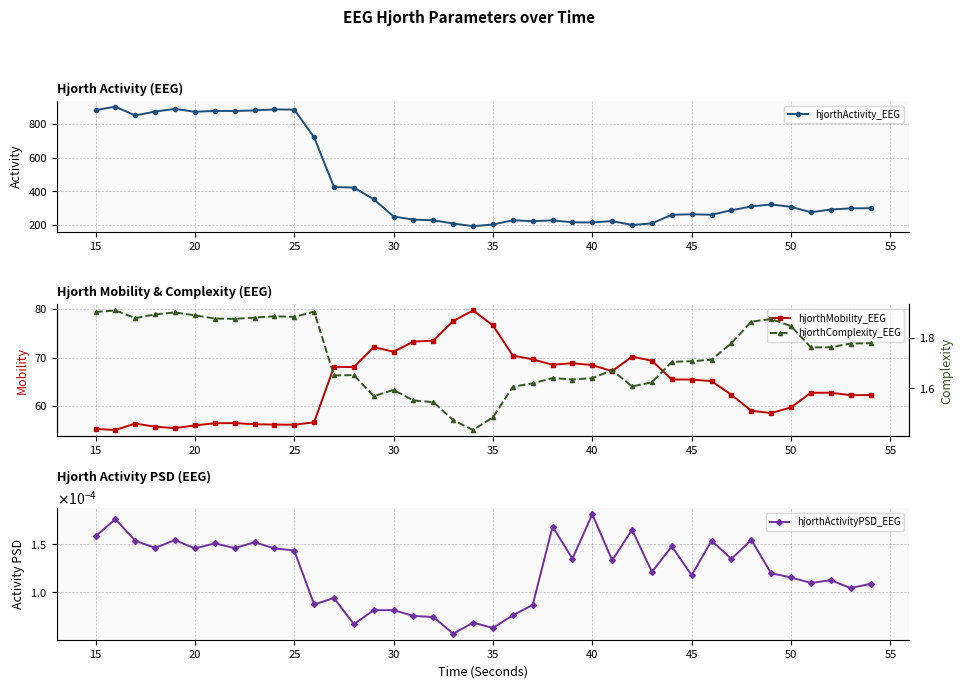

What is the difference between the second highest and second lowest values in the hjorthComplexity_EEG series?

0.4